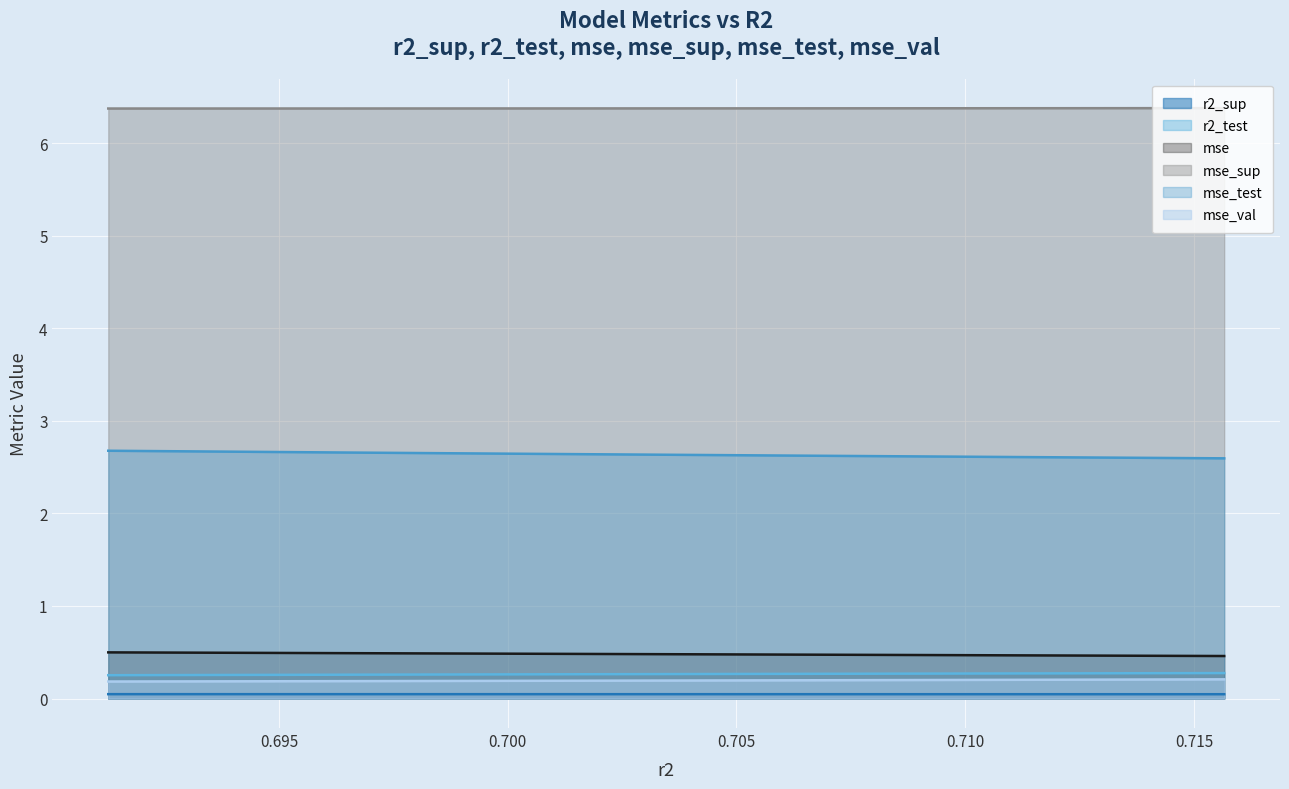

Count the mse_val values in the range 0 to 1.

6